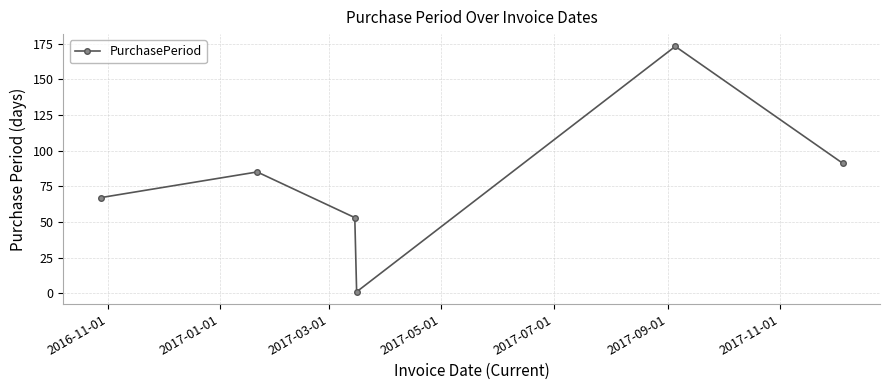

Is this an area chart (filled region under the line)?

No